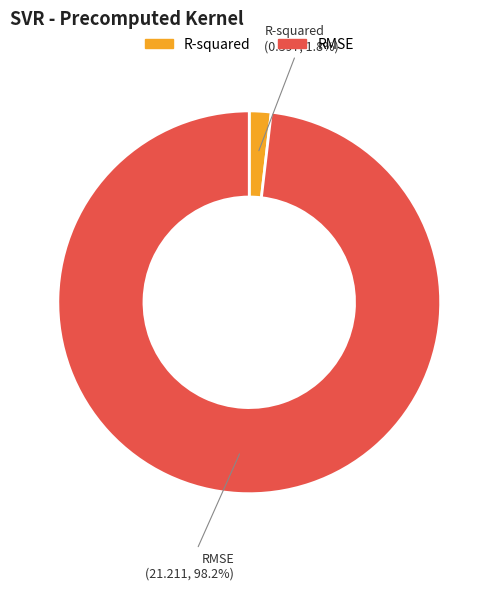

Does R-squared account for over 50% of the chart?

No